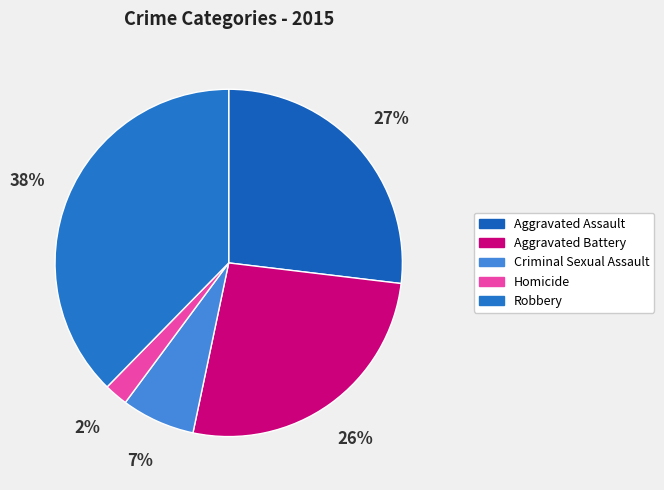

The Aggravated Assault slice represents 27% of the pie. True or false?

True